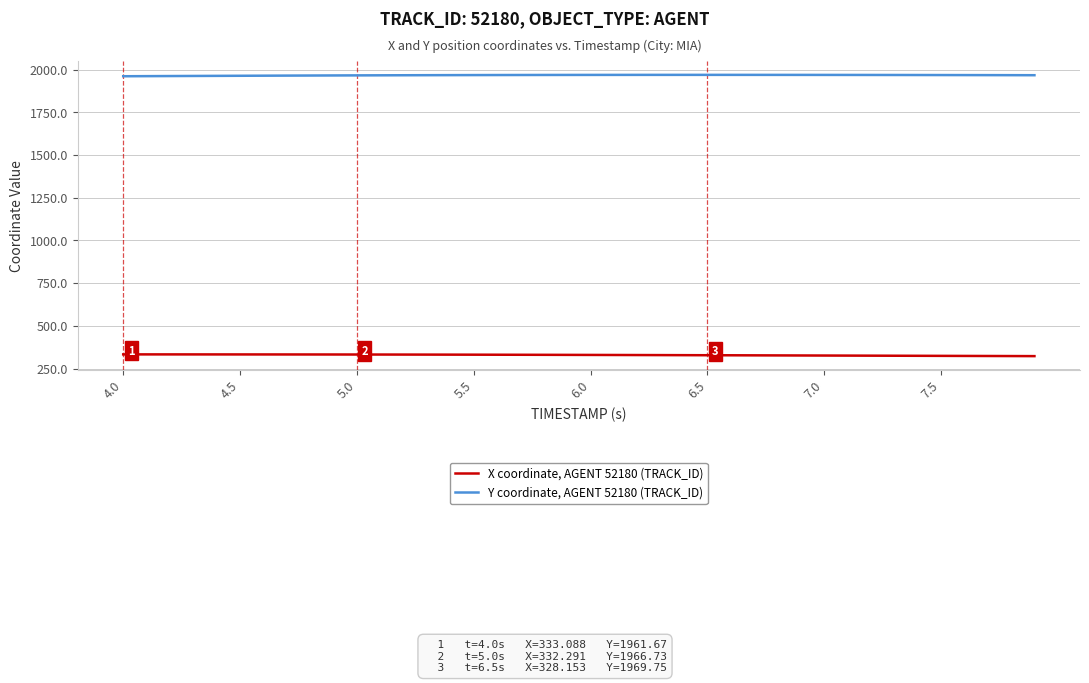

List the series in order of their peak value, highest first.

Y coordinate, AGENT 52180 (TRACK_ID), X coordinate, AGENT 52180 (TRACK_ID)